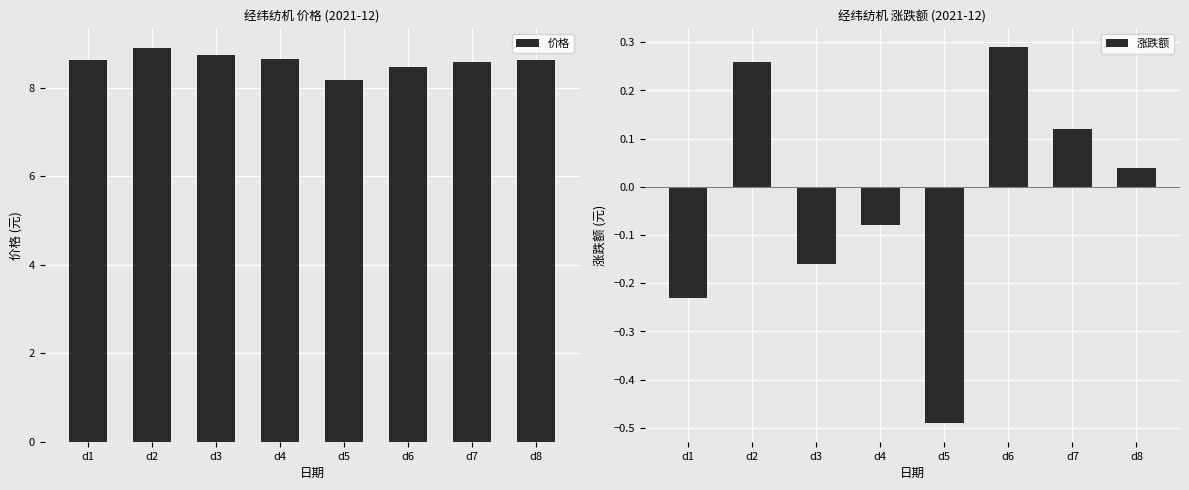

What is the value of the 涨跌额 bar at the 3rd from the left?

-0.2